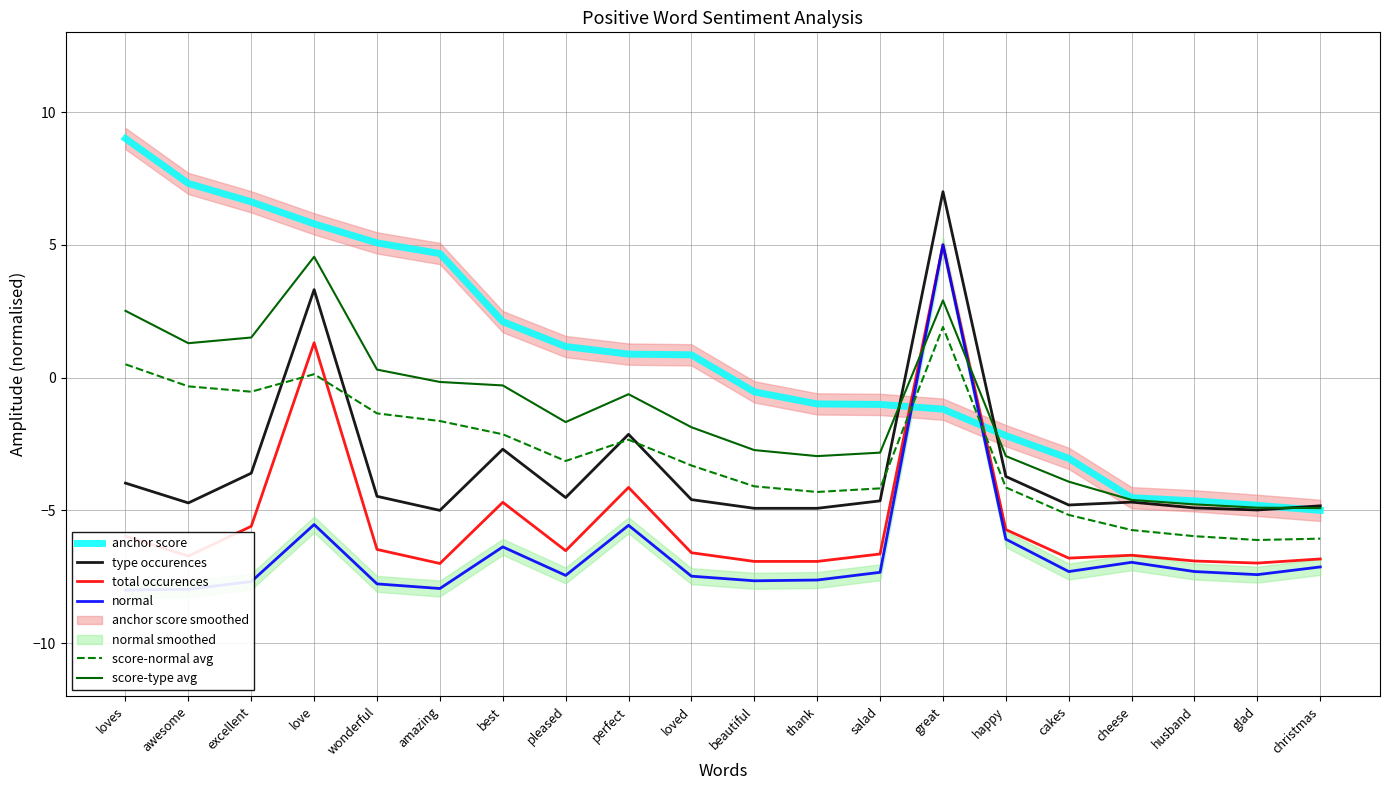

At which label does anchor score first exceed 0?

loves